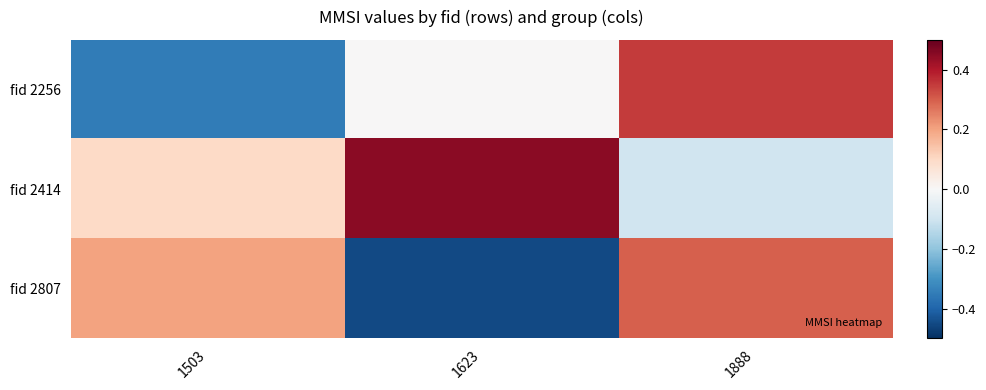

How many series are shown in this chart?

3